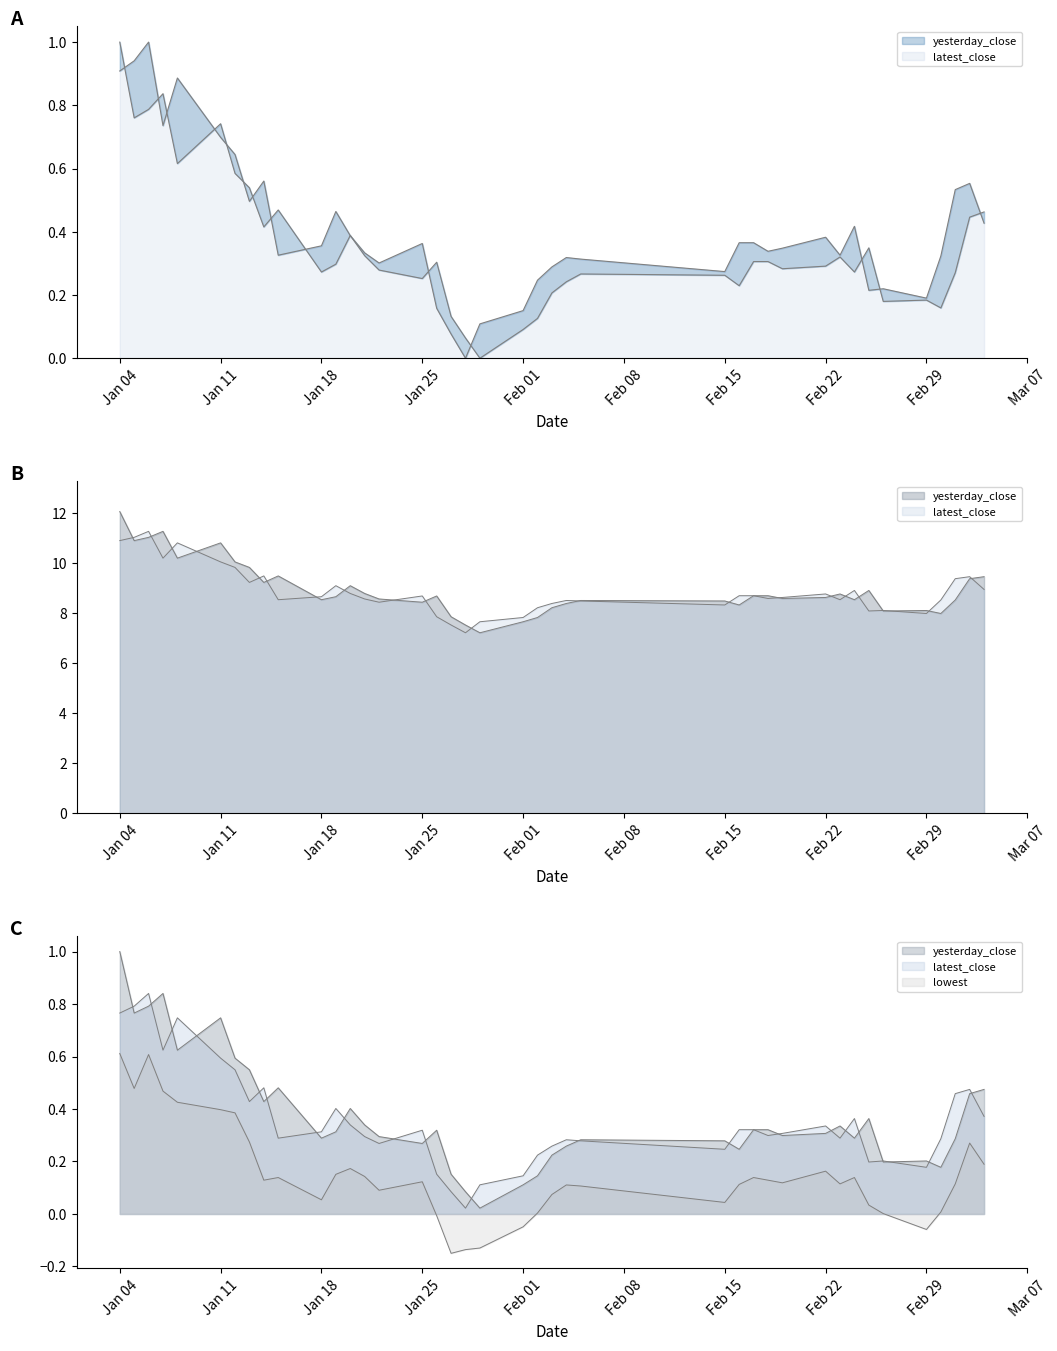

True or false: lowest has more than 0 interior local peaks.

True